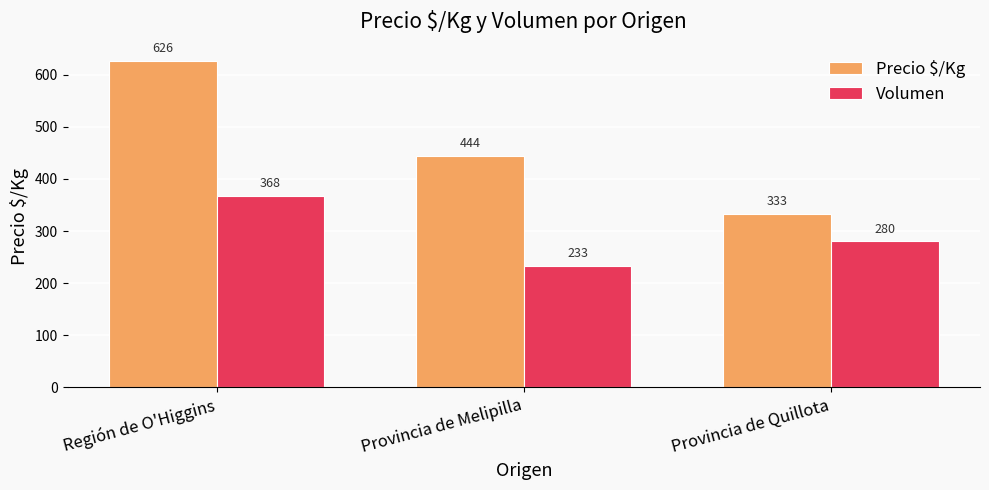

Is the value of Volumen at Región de O'Higgins greater than the value of Precio $/Kg at Provincia de Quillota?

Yes